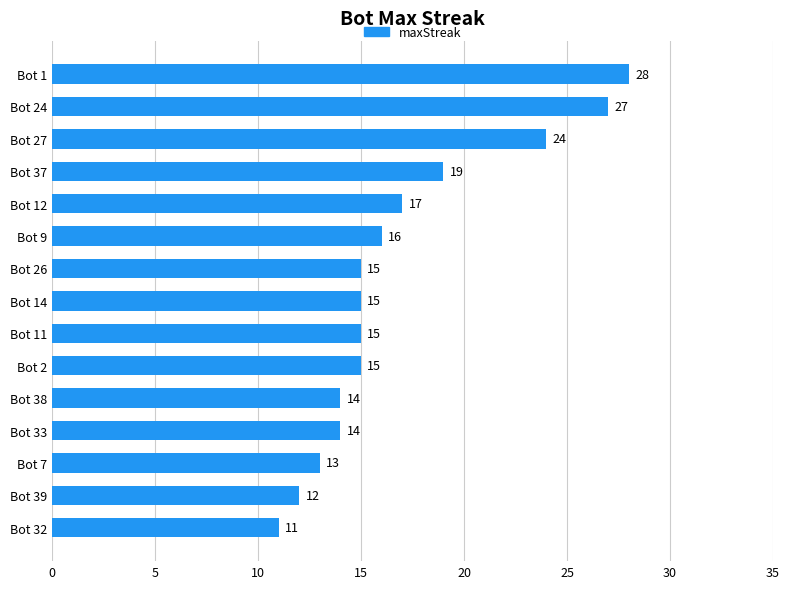

At which label is the value closest to 19?

Bot 37